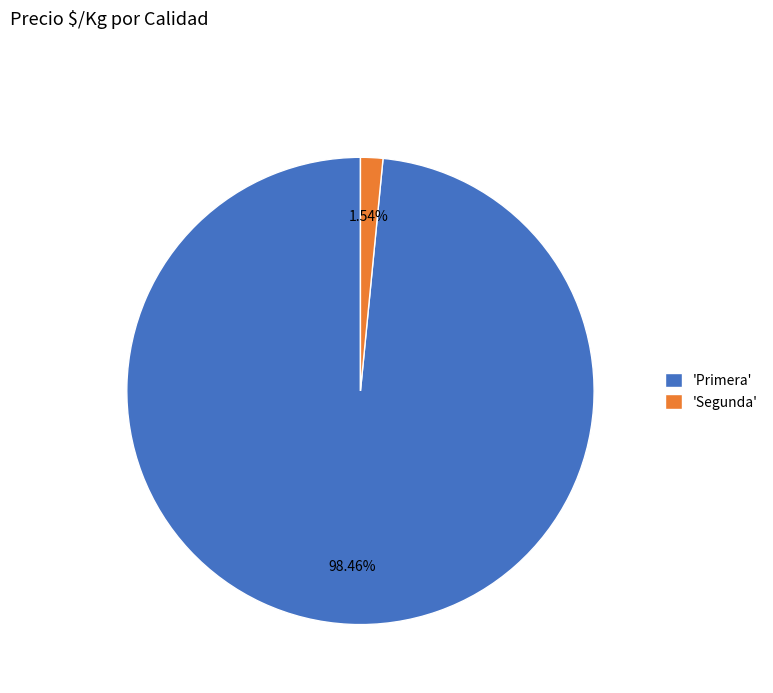

Do 'Primera' and 'Segunda' together represent more than half of the pie?

Yes